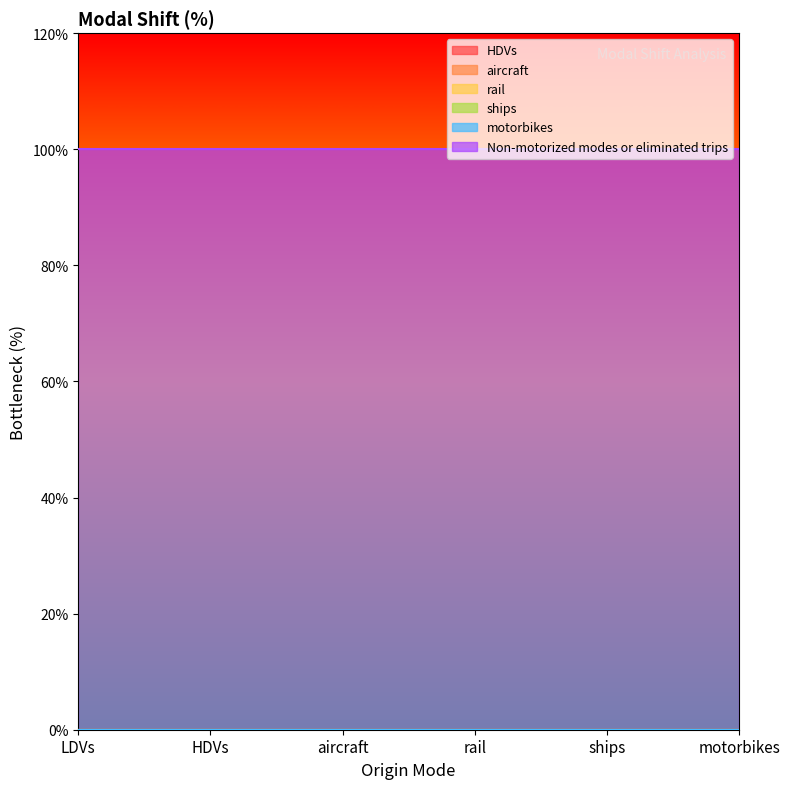

The value of Non-motorized modes or eliminated trips at ships is 2. True or false?

False